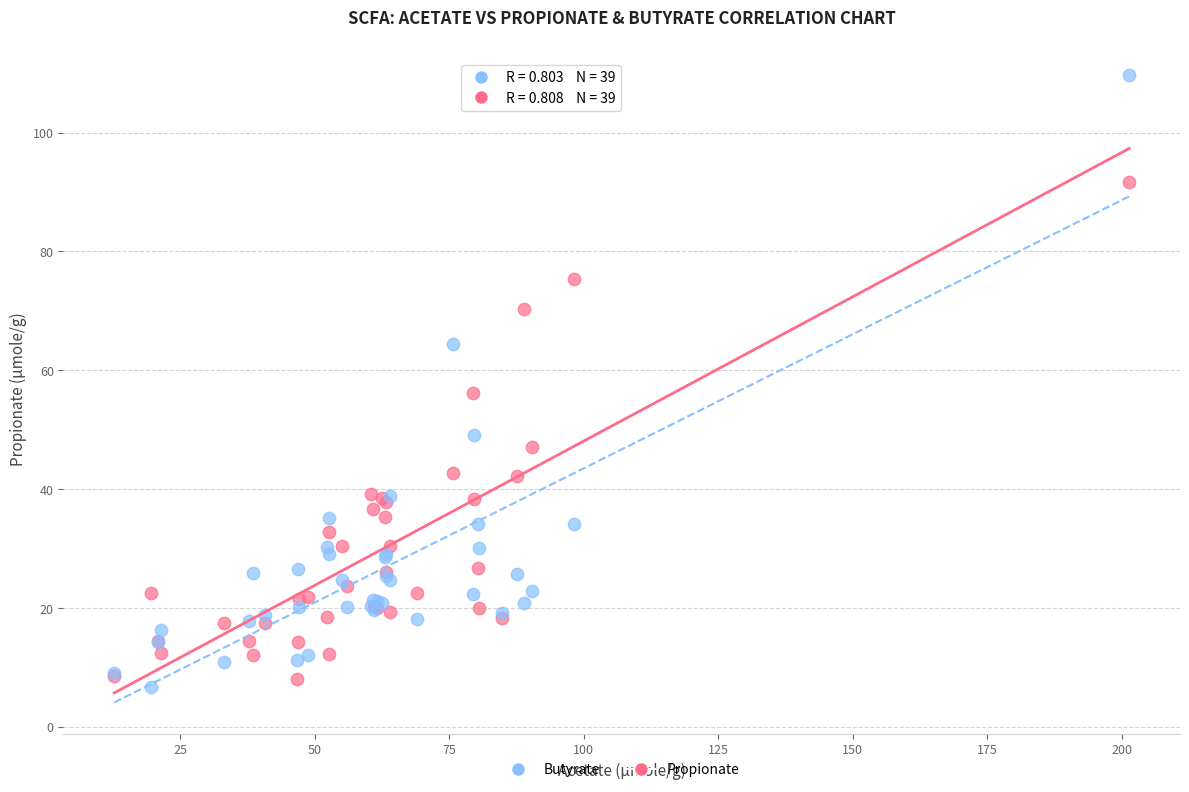

What is the X range (max minus min) for the scatter plot?

188.7